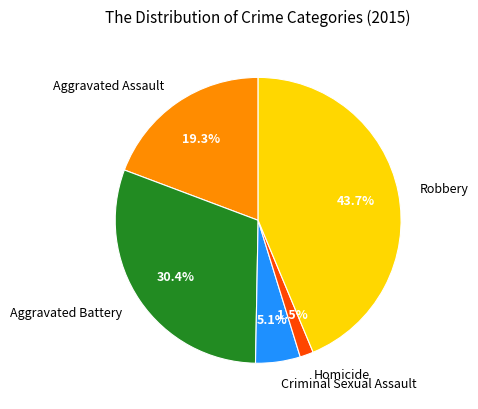

True or false: Aggravated Assault accounts for 34% of the total.

False